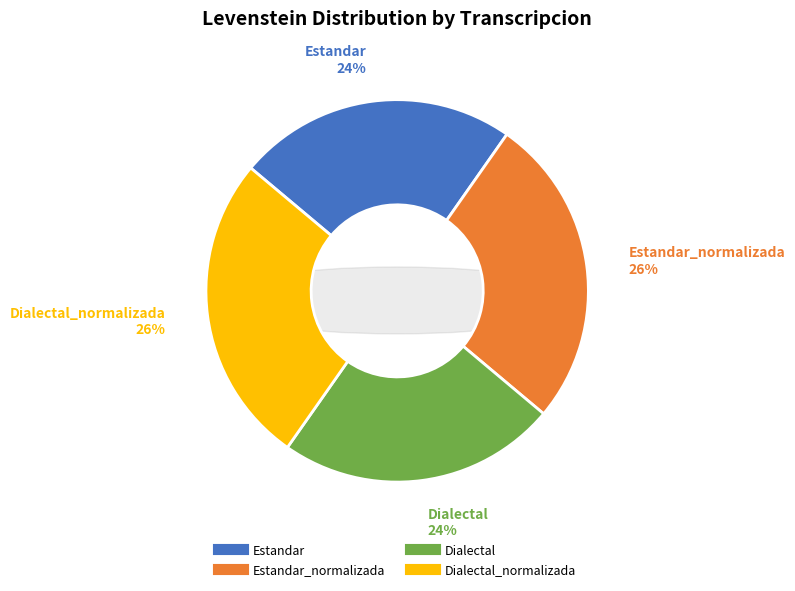

How many slices are in this pie chart?

4